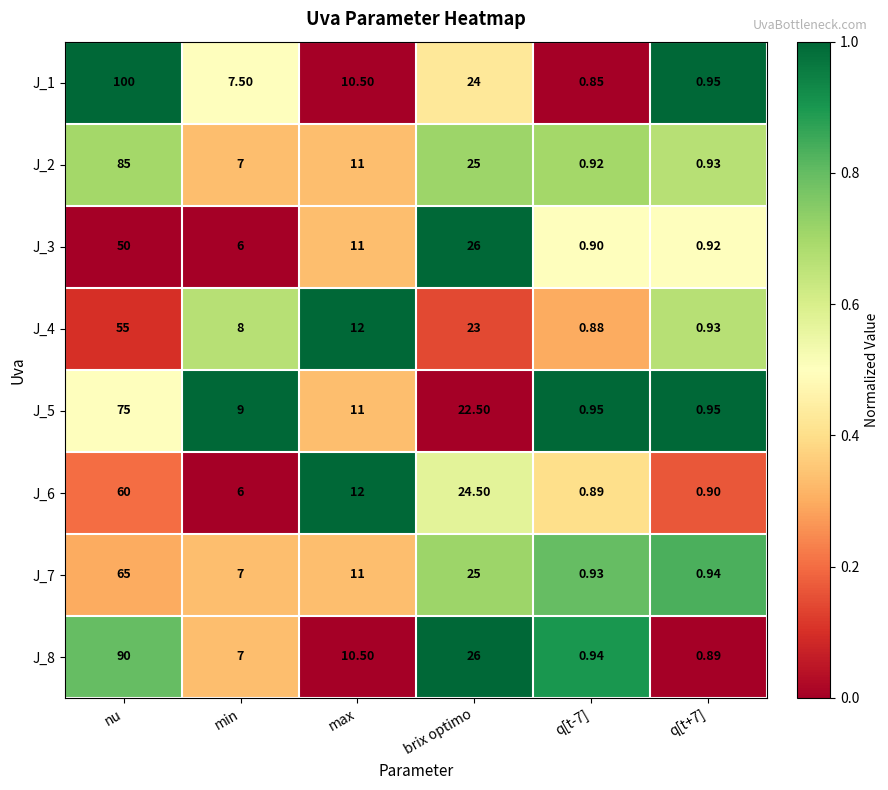

At which label does J_8 first exceed 10?

nu